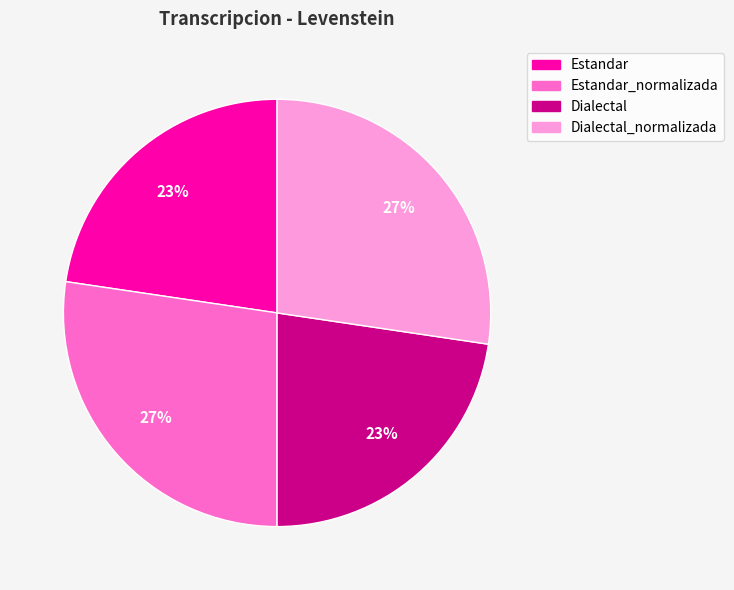

To the nearest percent, what is the combined percentage of Estandar and Estandar_normalizada?

50%